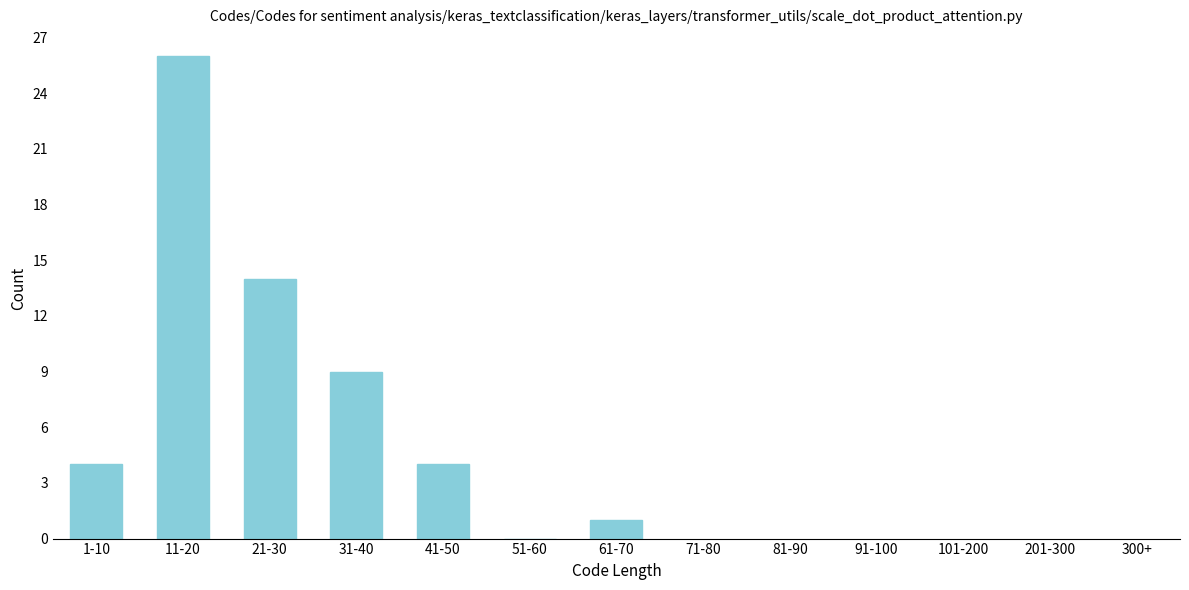

Reading left to right, list all the values displayed in this chart.

1-10=4	11-20=26	21-30=14	31-40=9	41-50=4	51-60=0	61-70=1